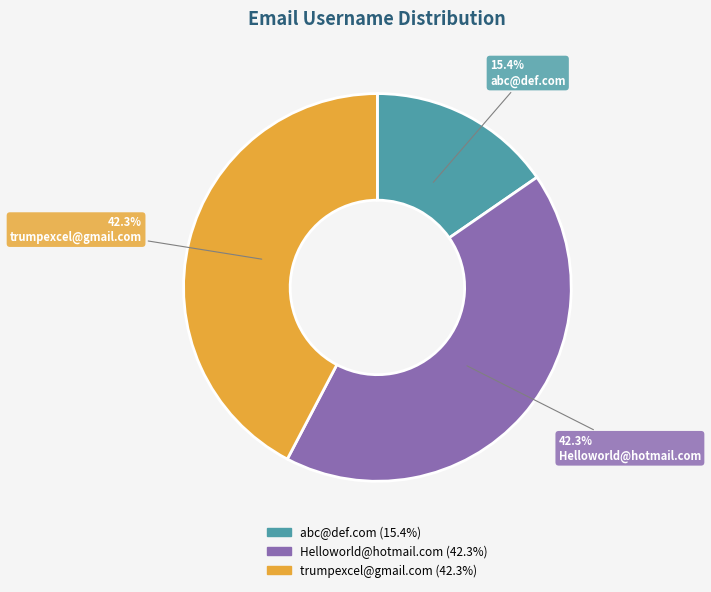

What is the ratio of the value at trumpexcel@gmail.com to the value at Helloworld@hotmail.com?

1.0